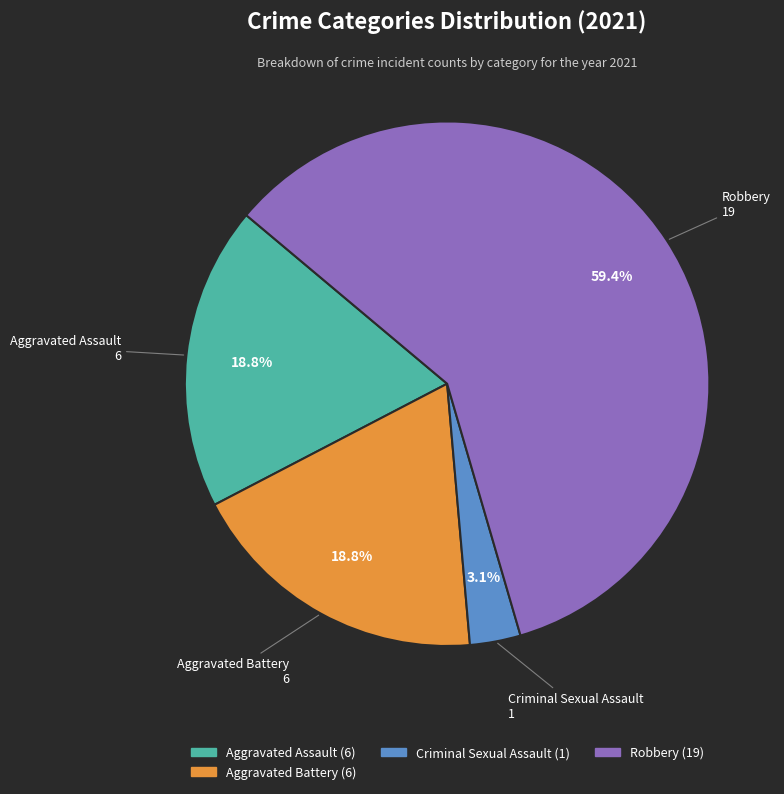

Is there a majority slice in this chart?

Yes